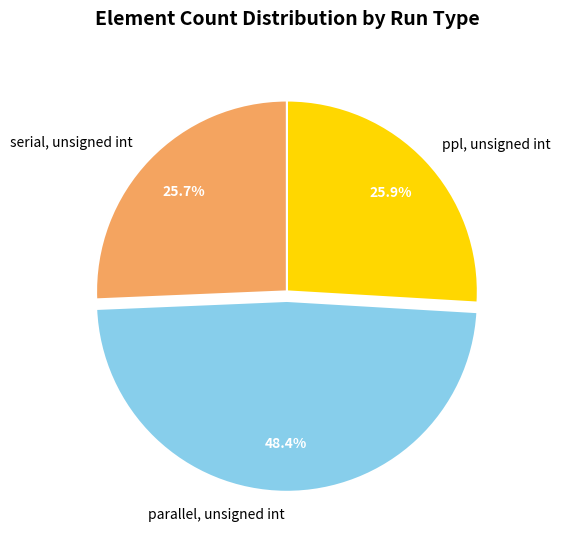

To the nearest percent, what percentage of the pie is parallel, unsigned int?

48%